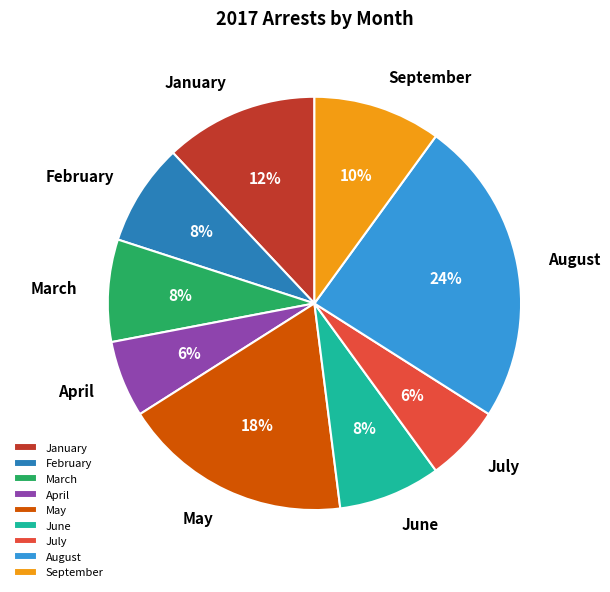

Is there any slice that represents more than half of the pie?

No